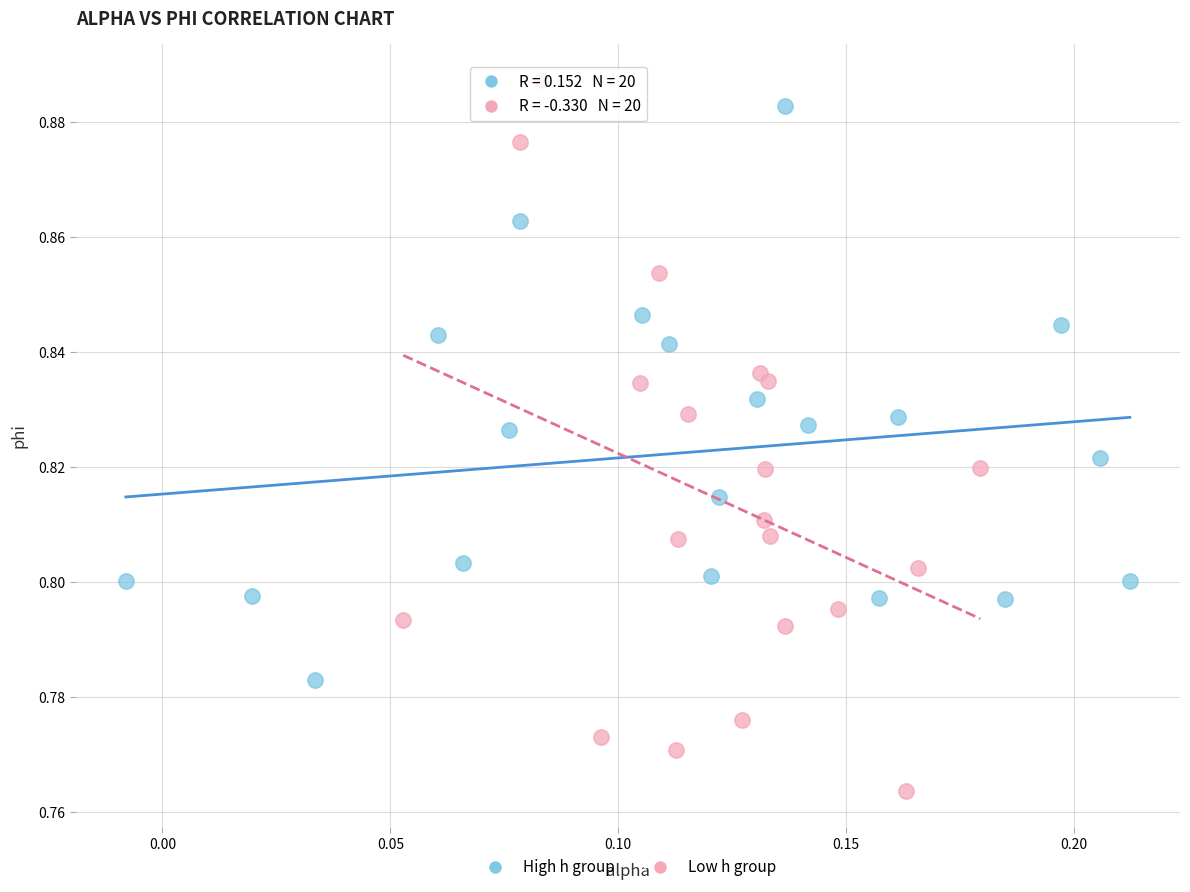

Which series reaches the minimum Y coordinate?

Low h group